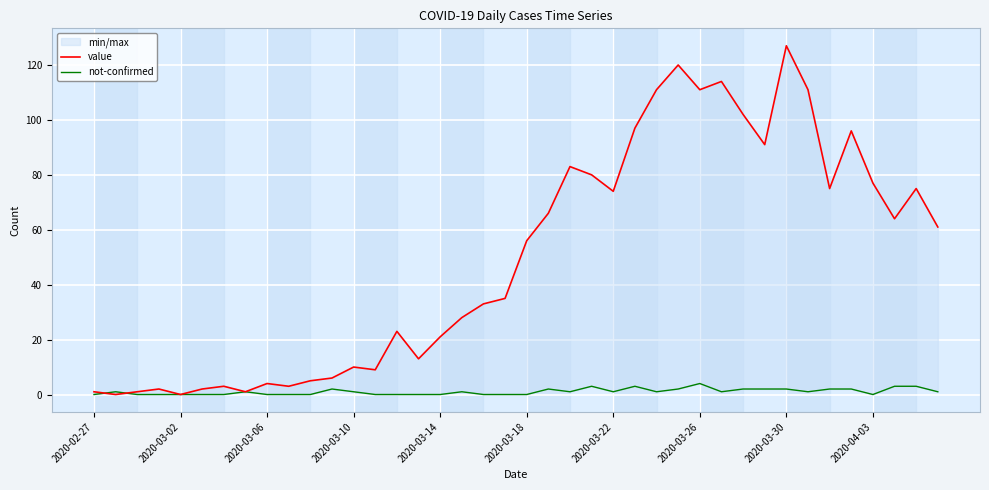

What is the maximum value shown in the chart?

127